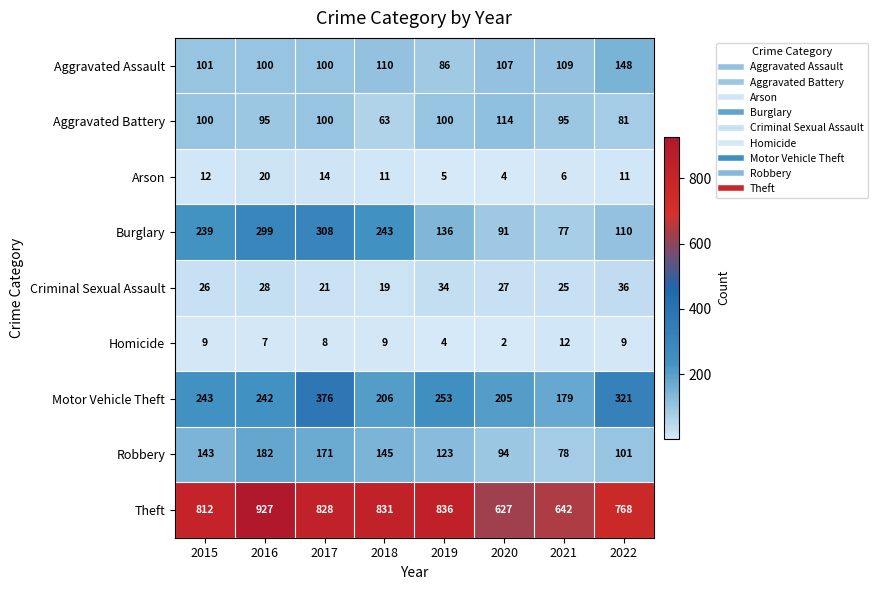

At which label does Theft reach its peak?

2016